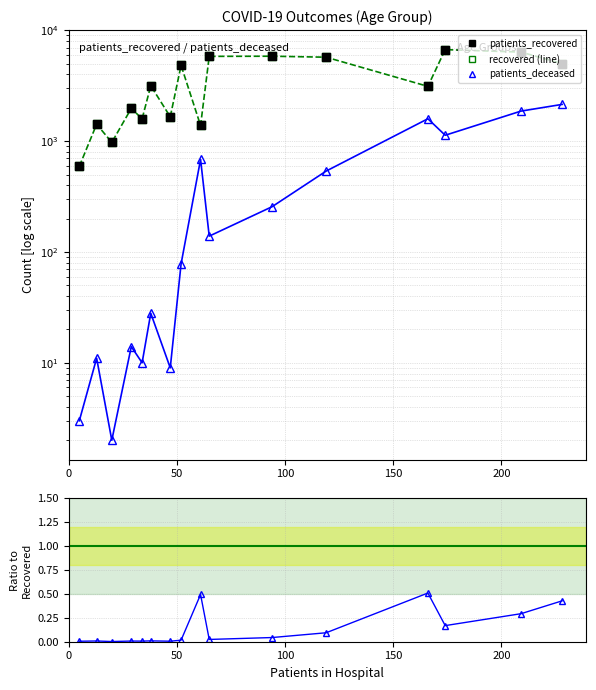

Which series contains the lowest Y value?

deceased/recovered